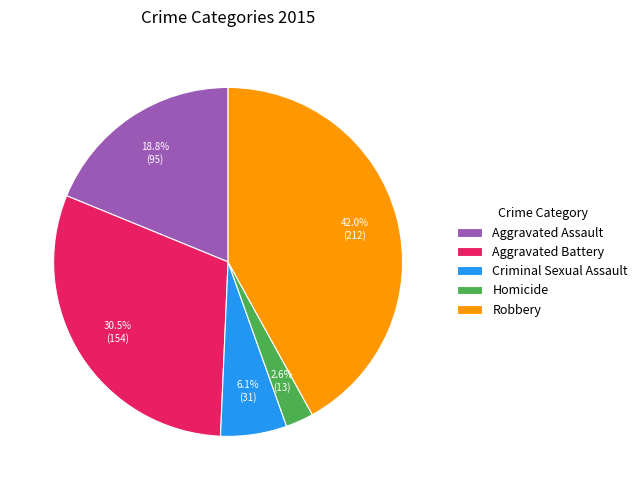

Count the number of slices in the pie.

5